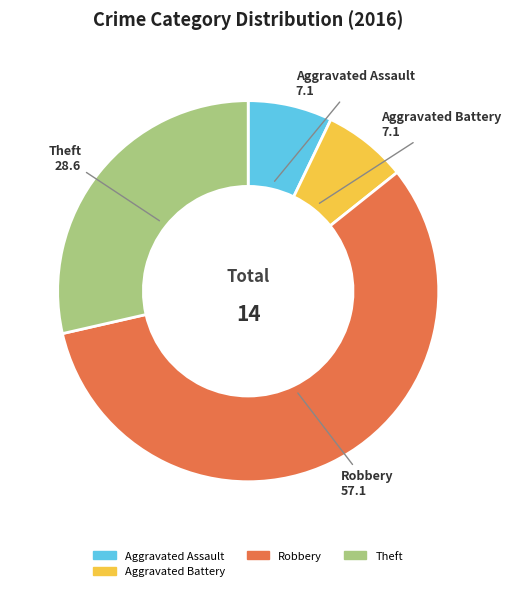

Is there any slice that represents more than half of the pie?

Yes